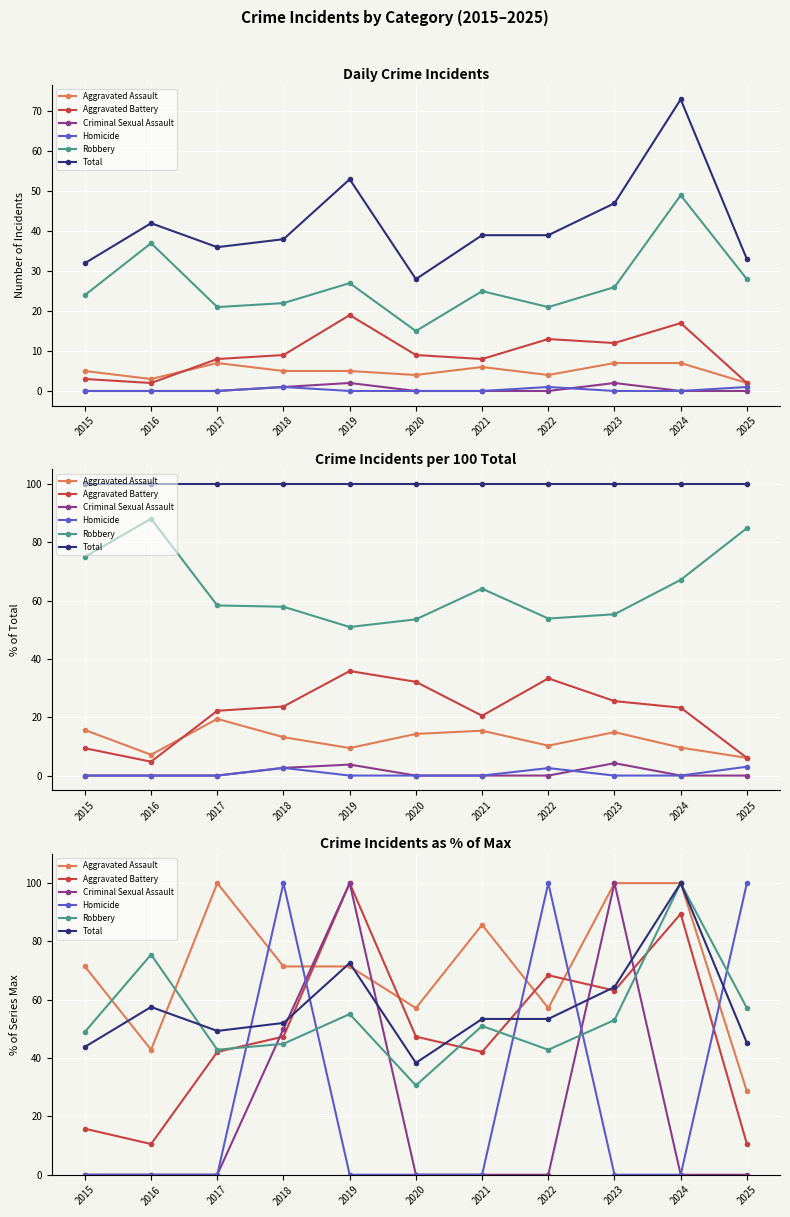

At which category is the sum across all series the highest?

2019